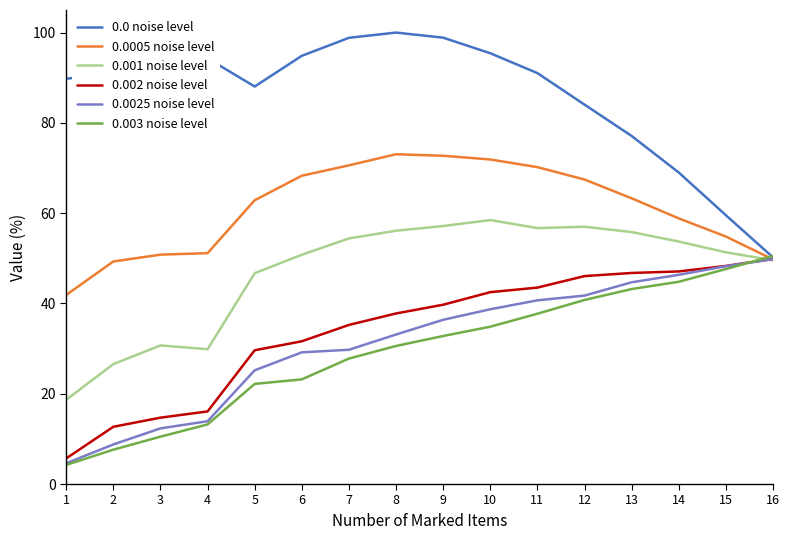

Which series changed the most between 14 and 16?

0.0 noise level